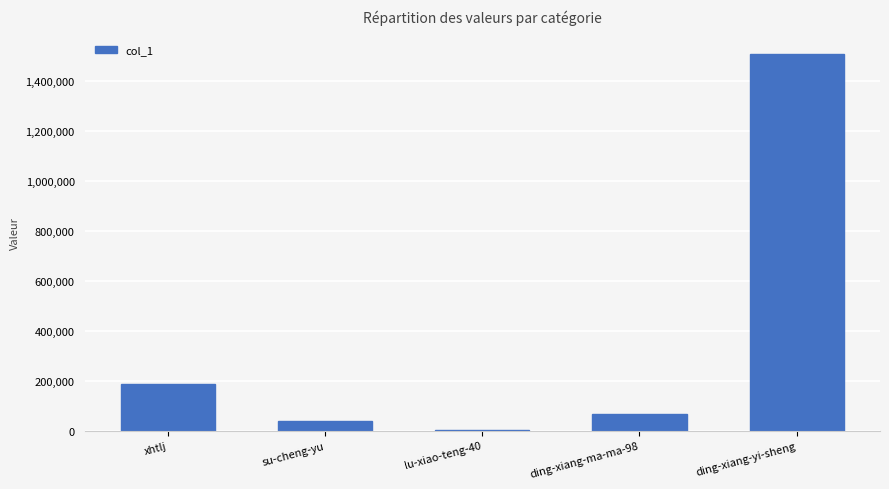

What is the greatest value displayed?

1507073